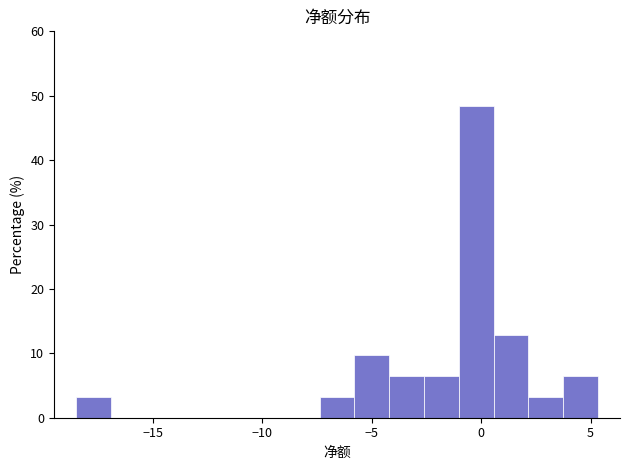

Read against the x-axis, roughly where is the centre of the tallest bar?

0.0